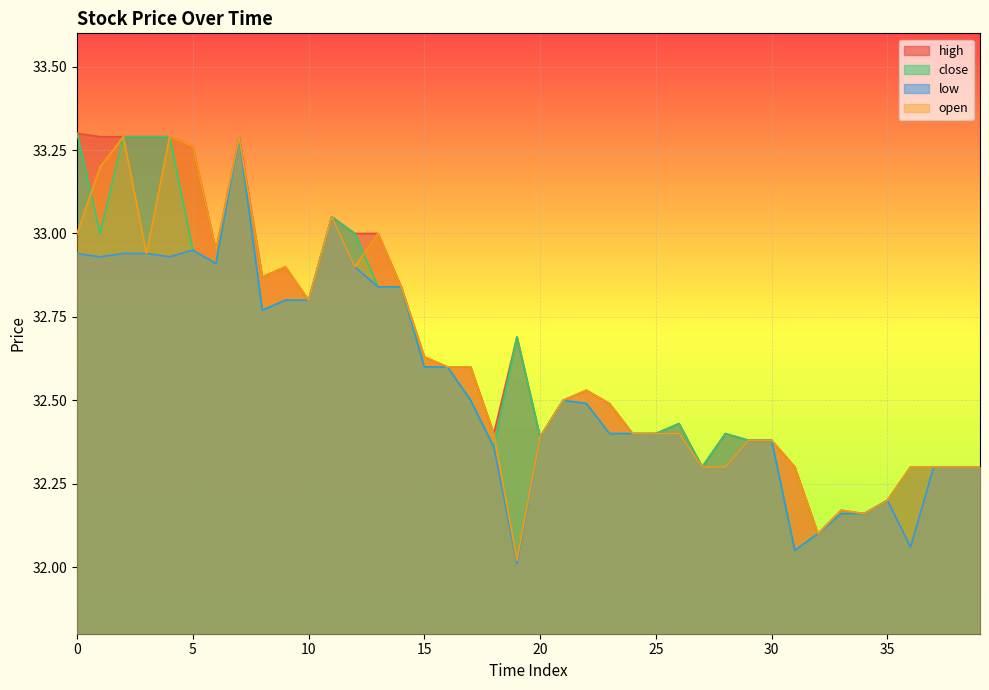

How many lines are shown in the chart?

4